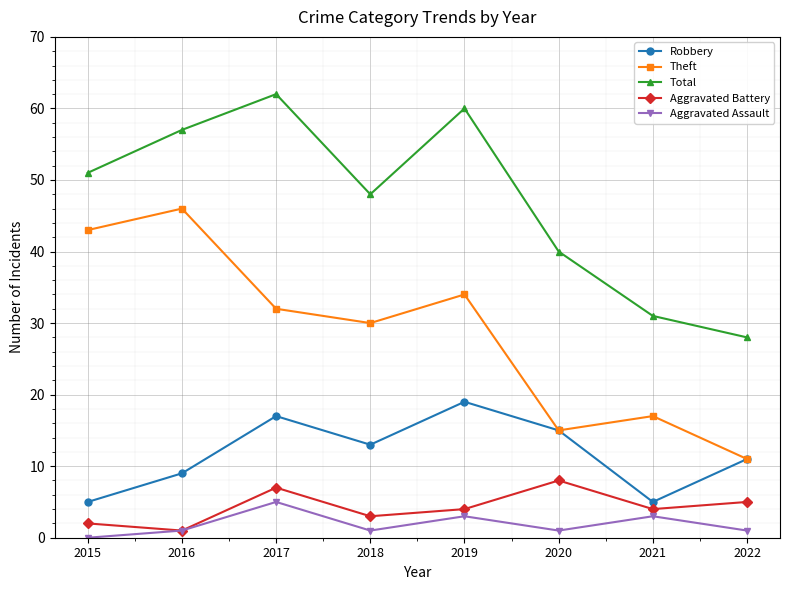

What is the approximate value of Theft at 2022?

11